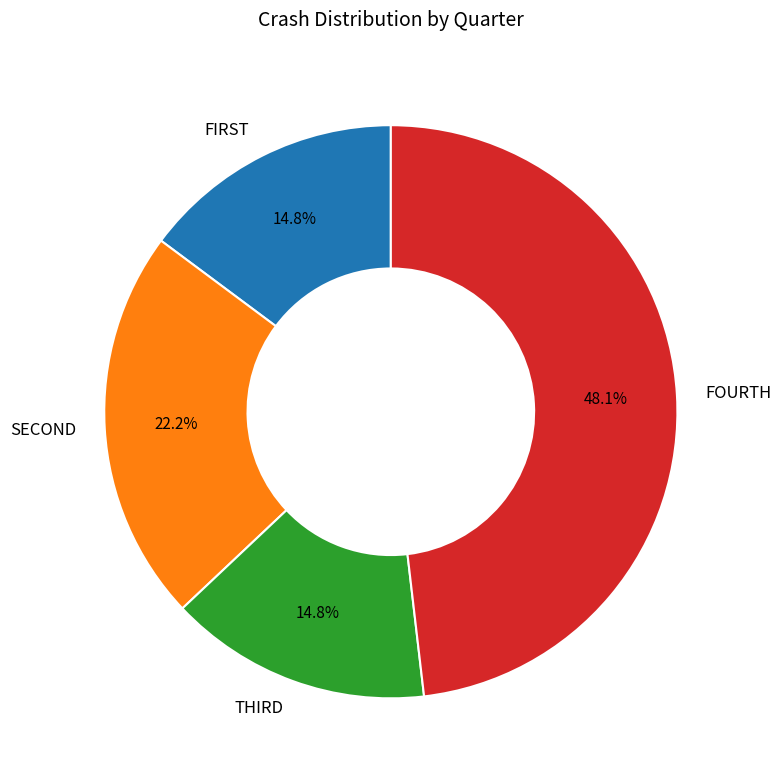

Is there a majority slice in this chart?

No